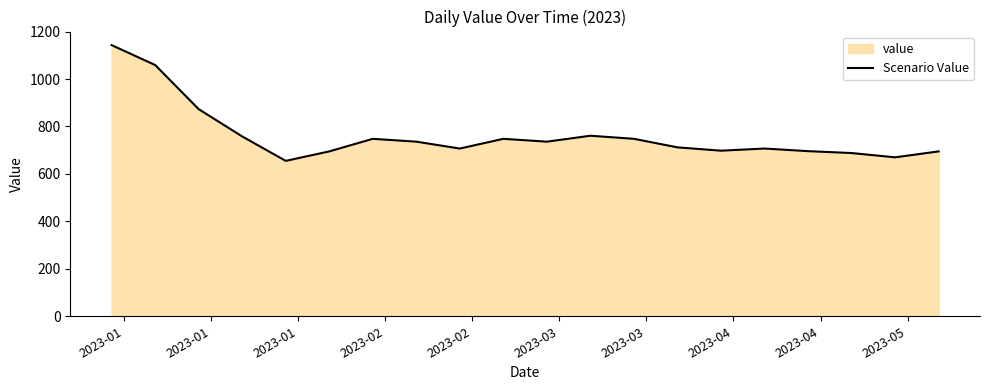

What is the minimum value shown in the chart?

655